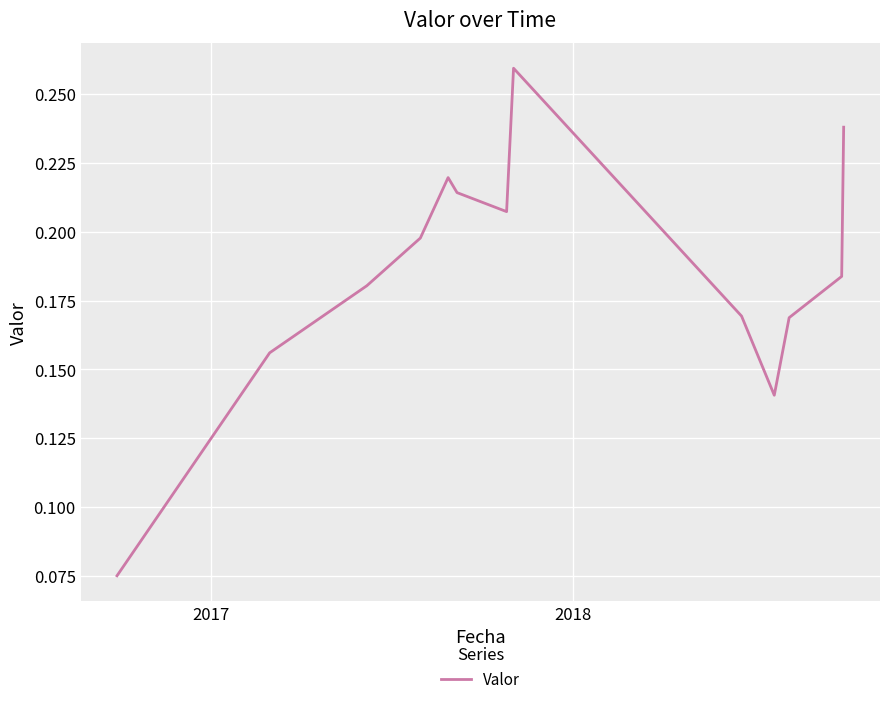

Count the values in the range 0 to 1.

13